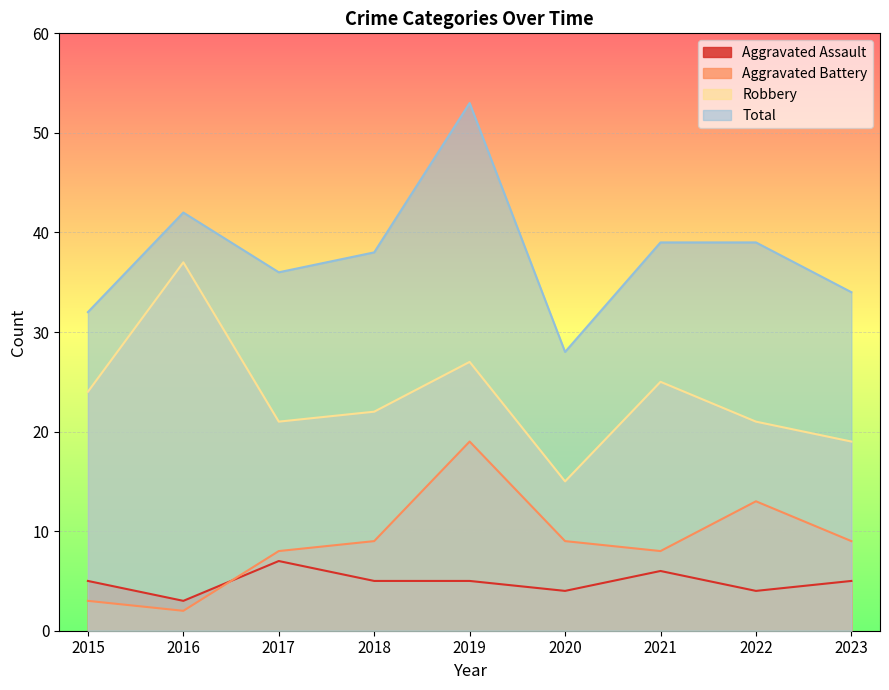

Reading left to right, what are all the values shown in this chart?

Aggravated Assault: 2015=5	2016=3	2017=7	2018=5	2019=5	2020=4	2021=6	2022=4	2023=5
Aggravated Battery: 2015=3	2016=2	2017=8	2018=9	2019=19	2020=9	2021=8	2022=13	2023=9
Robbery: 2015=24	2016=37	2017=21	2018=22	2019=27	2020=15	2021=25	2022=21	2023=19
Total: 2015=32	2016=42	2017=36	2018=38	2019=53	2020=28	2021=39	2022=39	2023=34